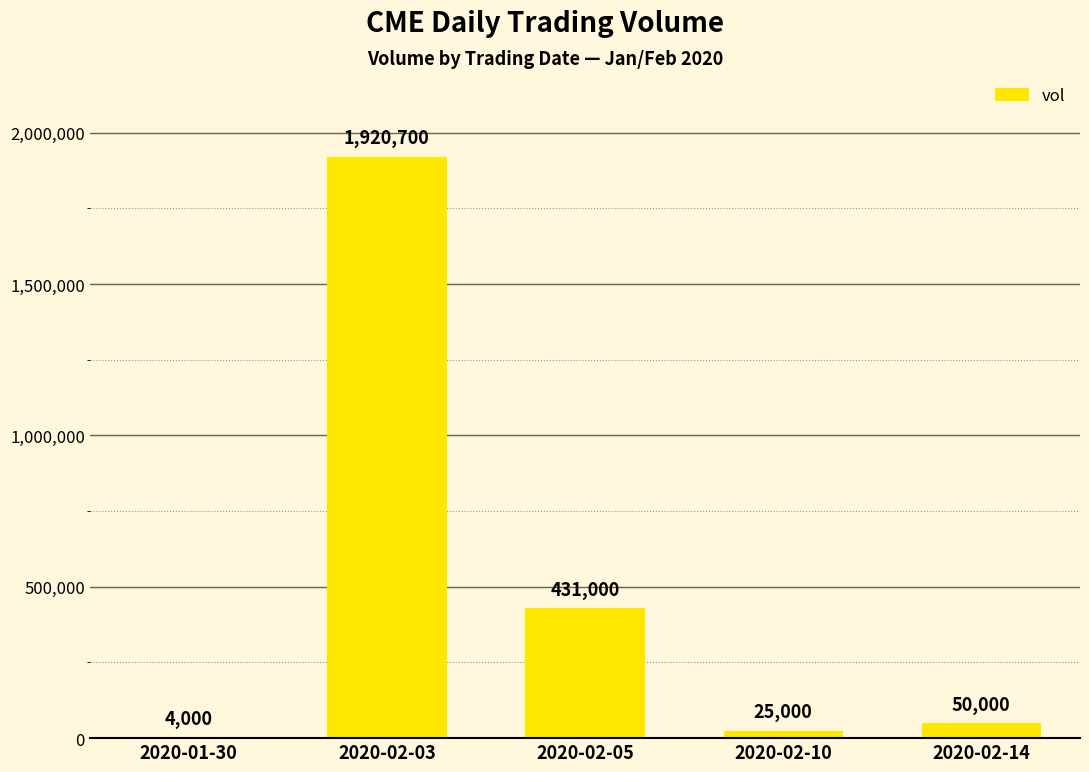

At which label is the value closest to 962350?

2020-02-05